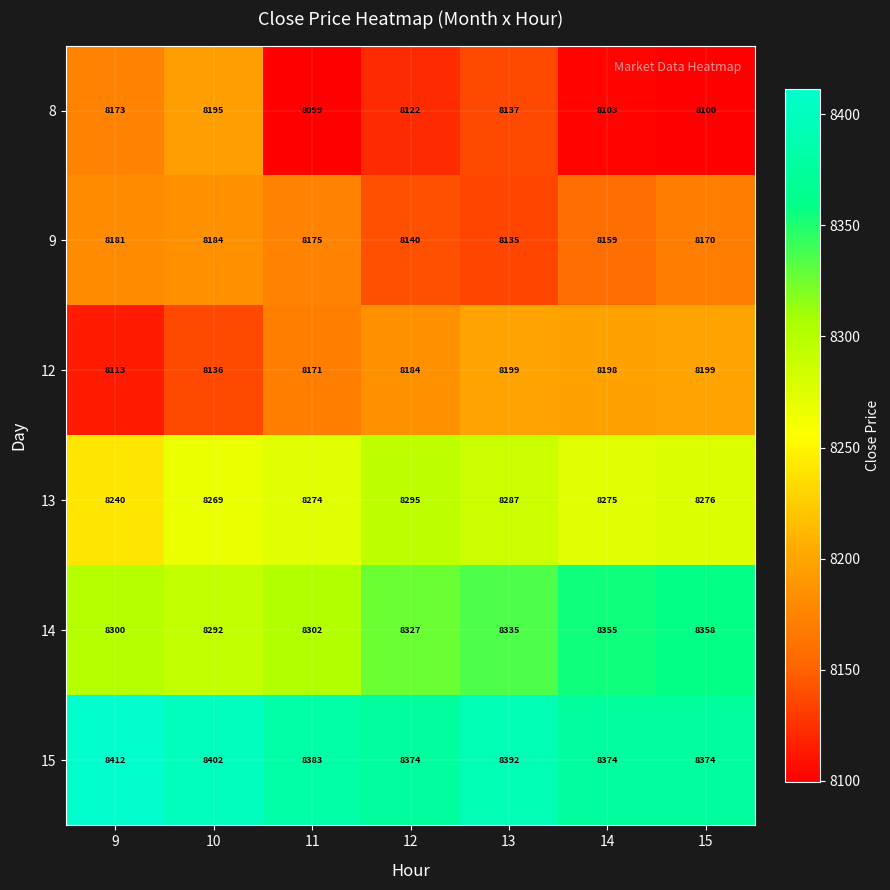

Which series changed the most between 13 and 15?

8